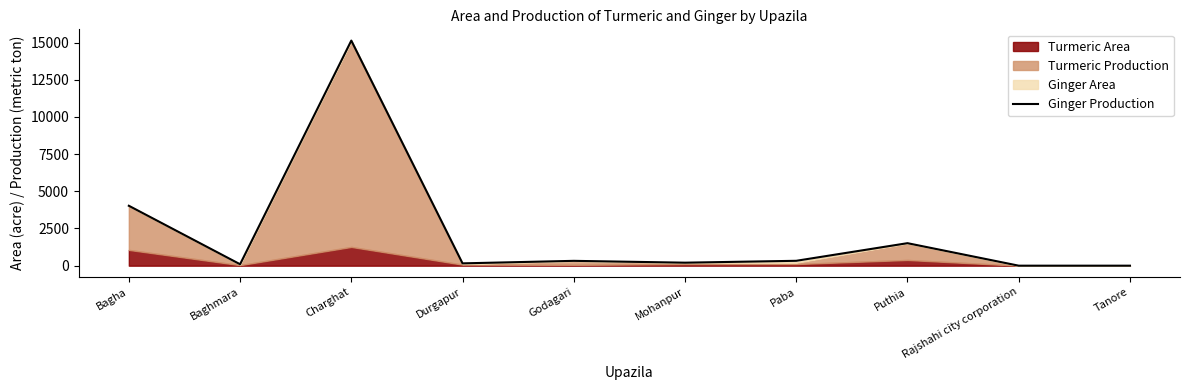

Rank the categories by value from lowest to highest.

Rajshahi city corporation, Tanore, Baghmara, Durgapur, Mohanpur, Godagari, Paba, Puthia, Bagha, Charghat